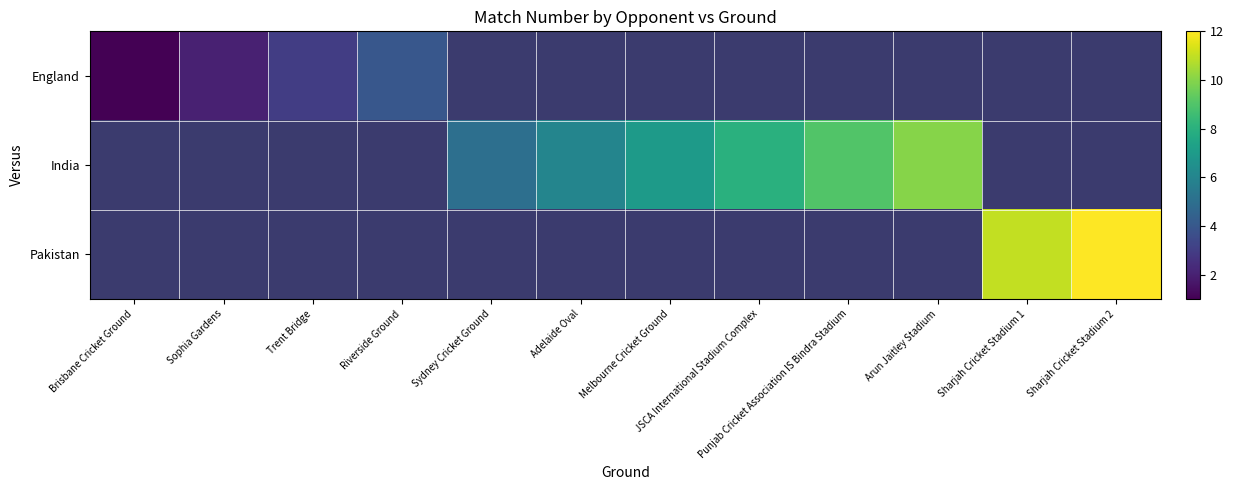

How many distinct data groups are displayed?

3